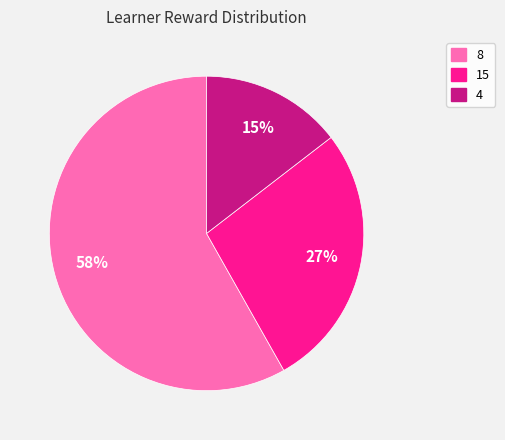

To the nearest percent, what is the average slice percentage?

33%